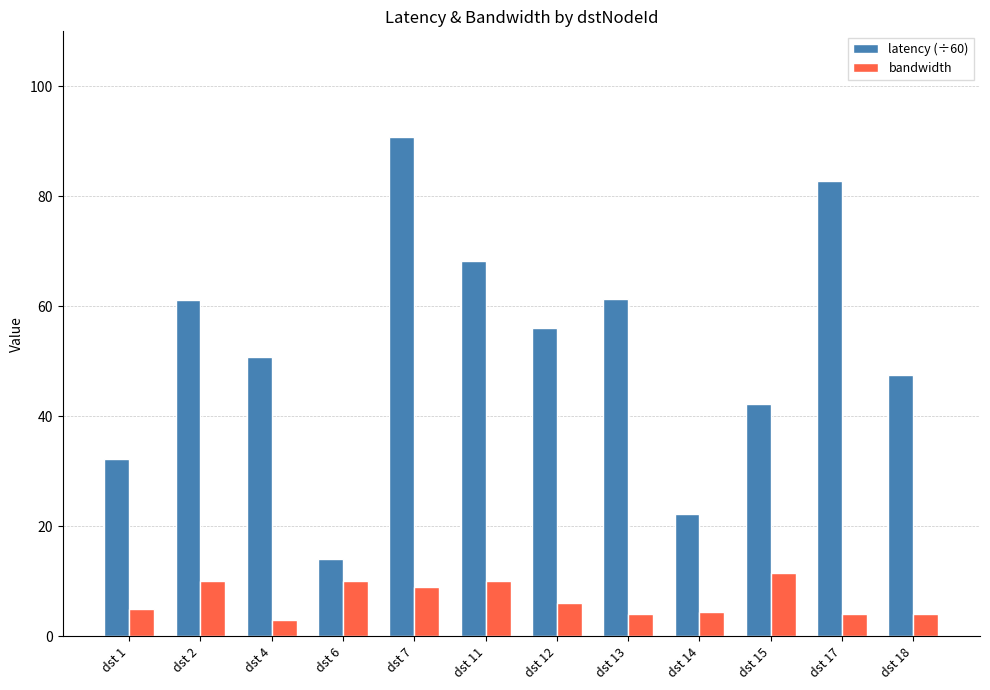

What are all the series names shown in the legend?

latency (÷60), bandwidth